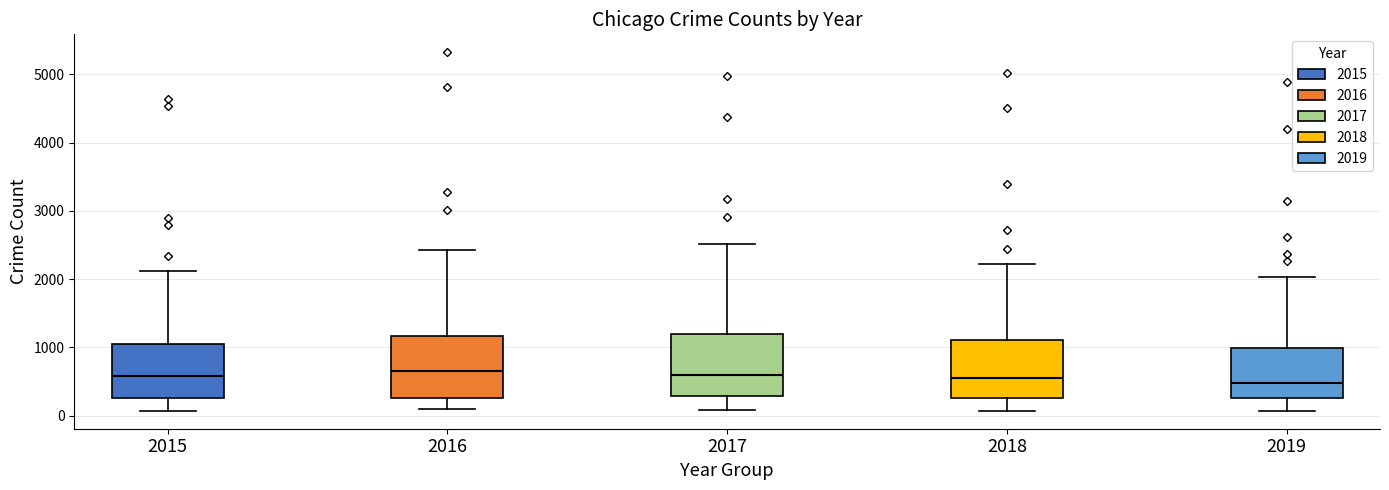

Reading left to right, transcribe this box plot: for each box, give where its median line is, the range the box spans, and where its two whiskers end, as read against the y-axis. The values are not printed on the chart, so give them approximately, as read against the axis.

2015: median 600, box 300 to 1000, whiskers 100 to 2100
2016: median 700, box 300 to 1200, whiskers 100 to 2400
2017: median 600, box 300 to 1200, whiskers 100 to 2500
2018: median 500, box 300 to 1100, whiskers 100 to 2200
2019: median 500, box 300 to 1000, whiskers 100 to 2000